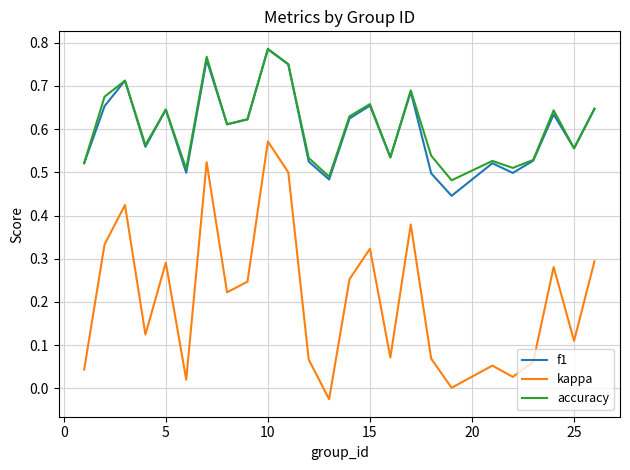

True or false: kappa and accuracy cross at least once.

False